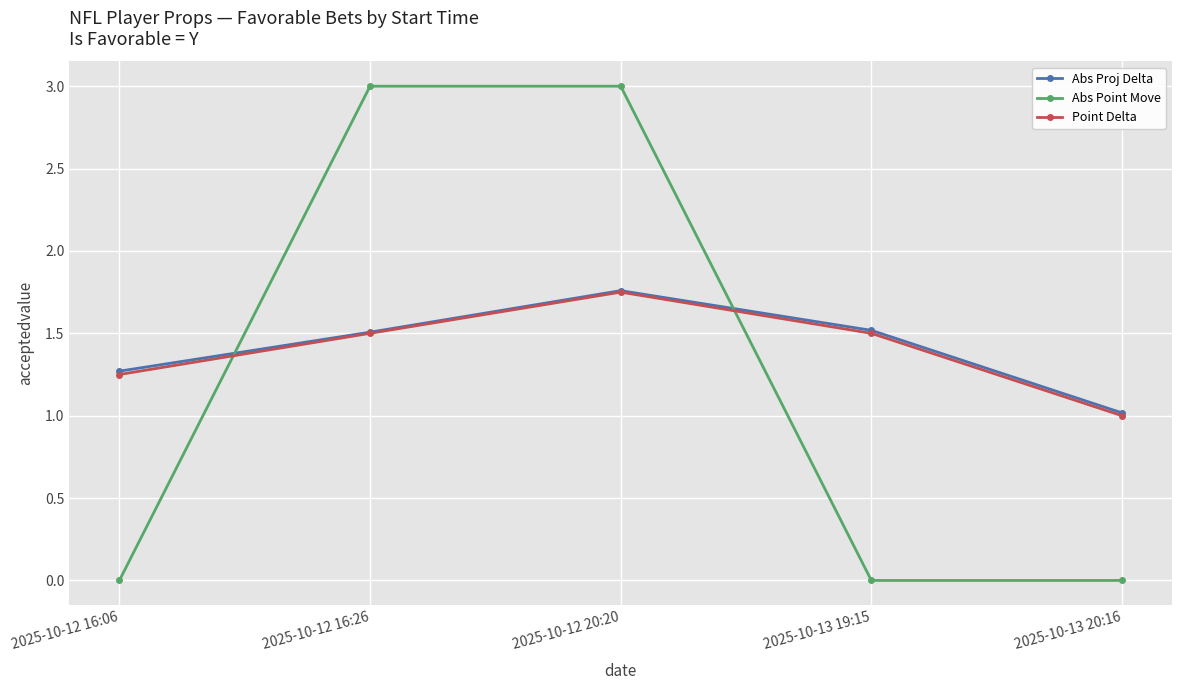

After their last crossing, which series has the higher values: Abs Point Move or Abs Proj Delta?

Abs Proj Delta